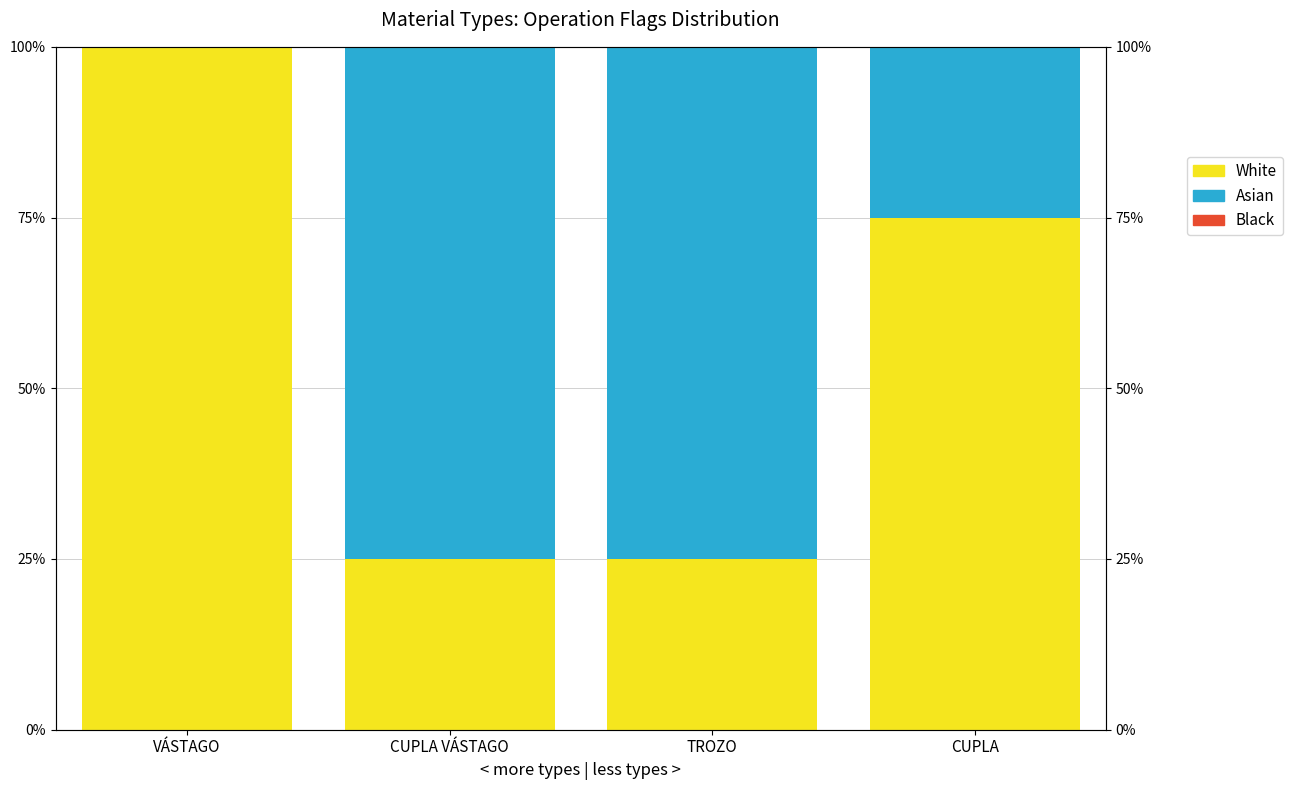

What is the difference between the highest and lowest values at CUPLA VÁSTAGO?

75